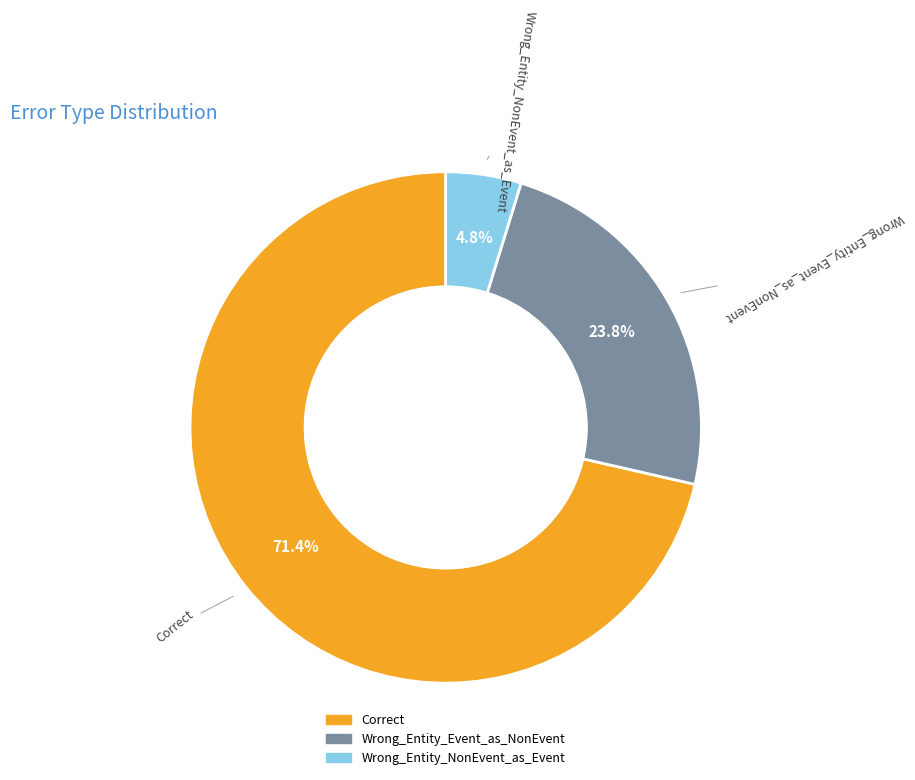

Which slice is the smallest?

Wrong_Entity_NonEvent_as_Event